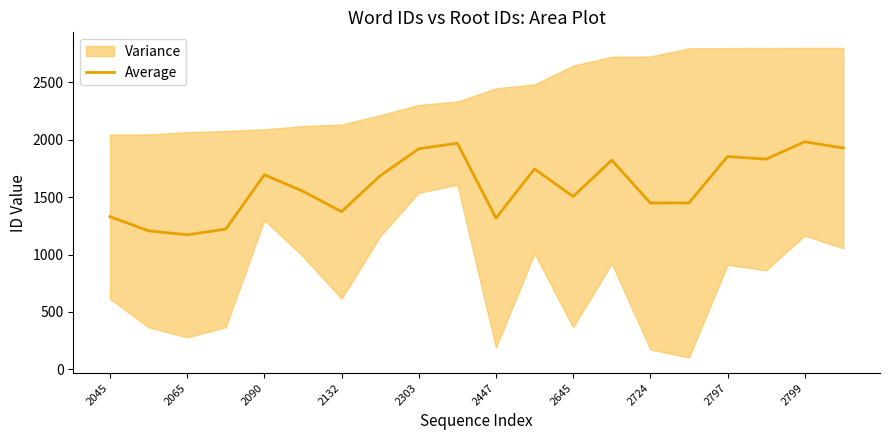

Is this an area chart (filled region under the line)?

No